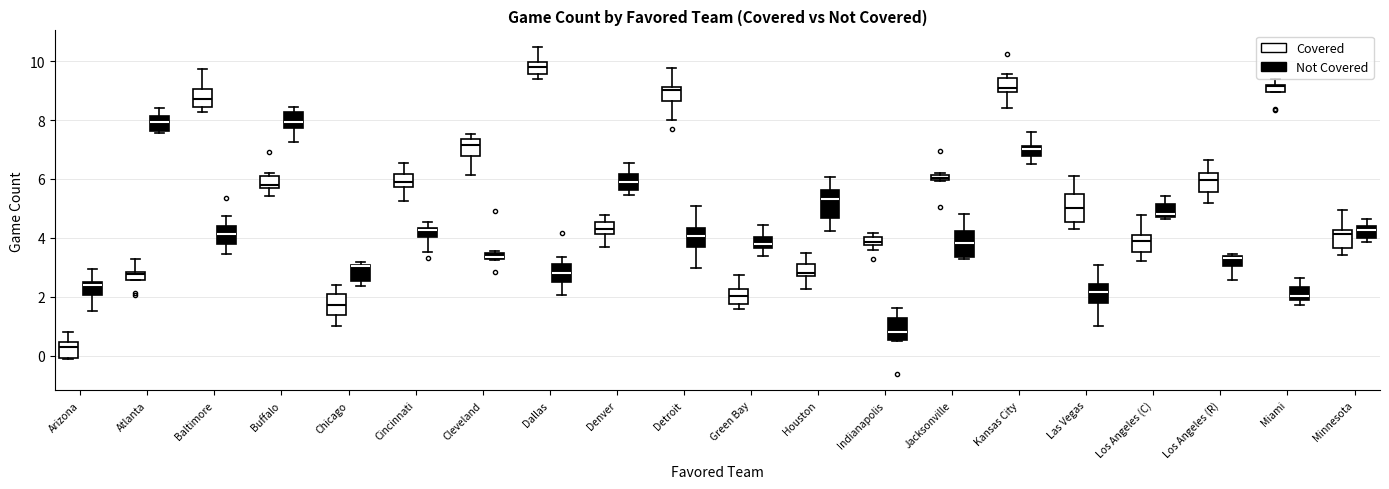

Where is the upper edge of the box for Buffalo (Covered) on the y-axis? The values are not printed on the chart, so give them approximately, as read against the axis.

6.0